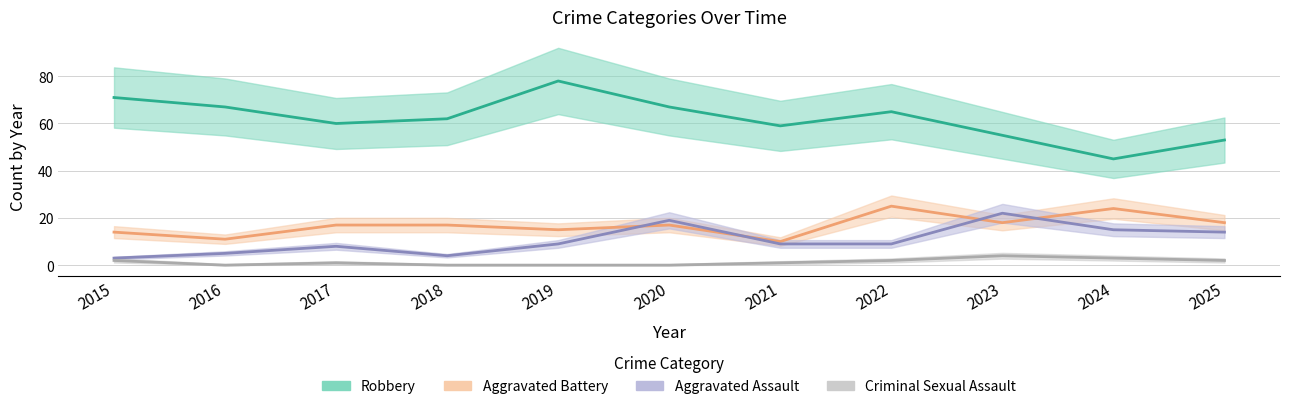

Which category has the highest value in the Aggravated Assault series?

2023